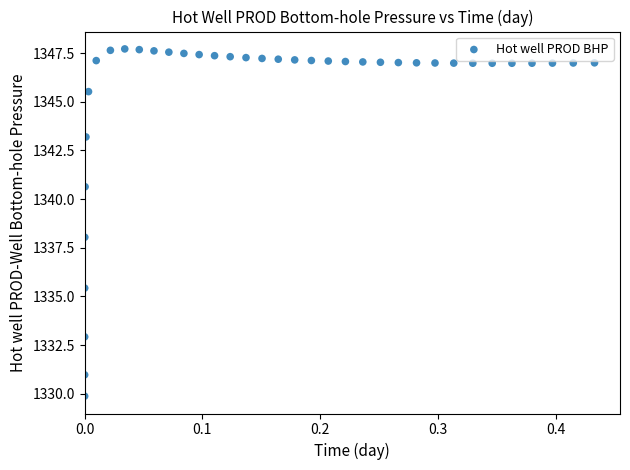

What is the range of X values (max minus min)?

0.4